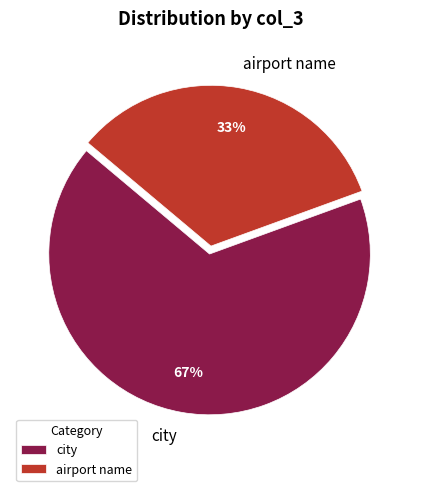

The city slice represents 55% of the pie. True or false?

False